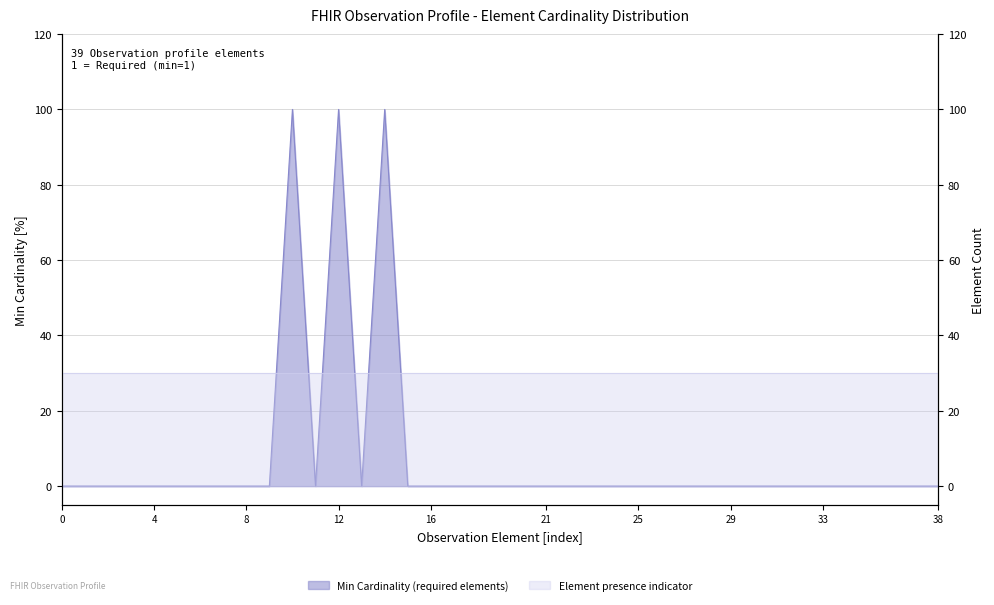

How many lines are shown in the chart?

1